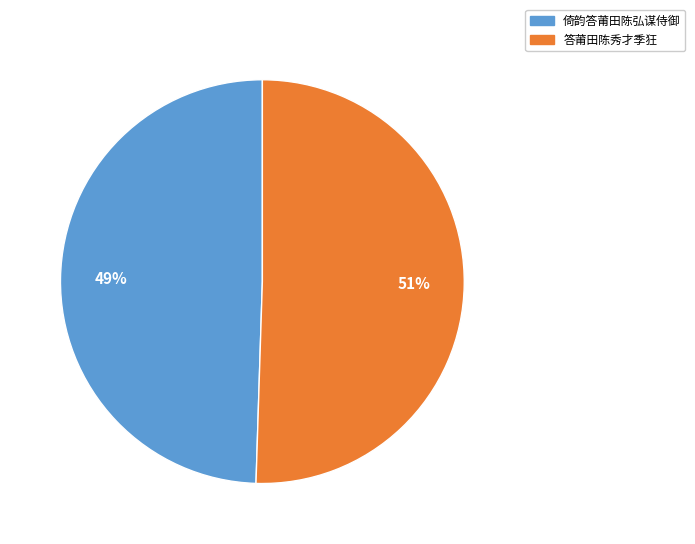

Which category has the smallest portion of the pie?

倚韵答莆田陈弘谋侍御